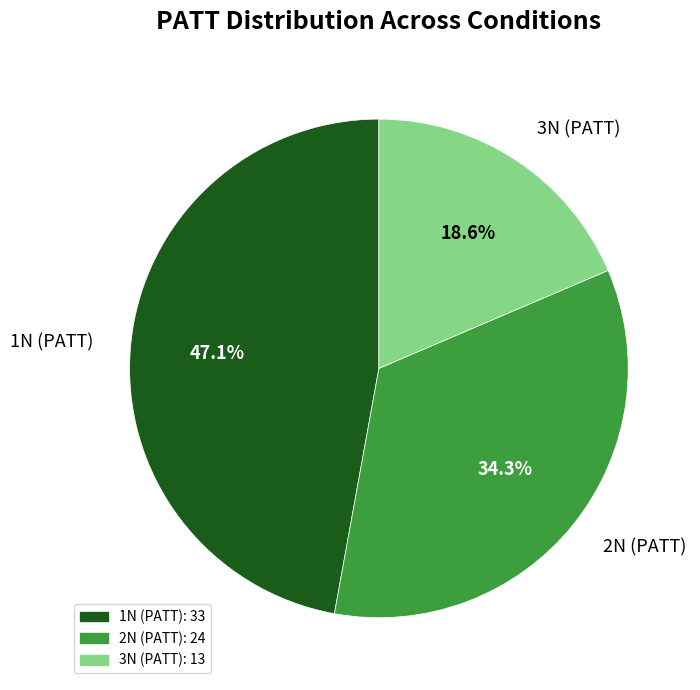

Which has a higher value, 1N (PATT) or 3N (PATT)?

1N (PATT)